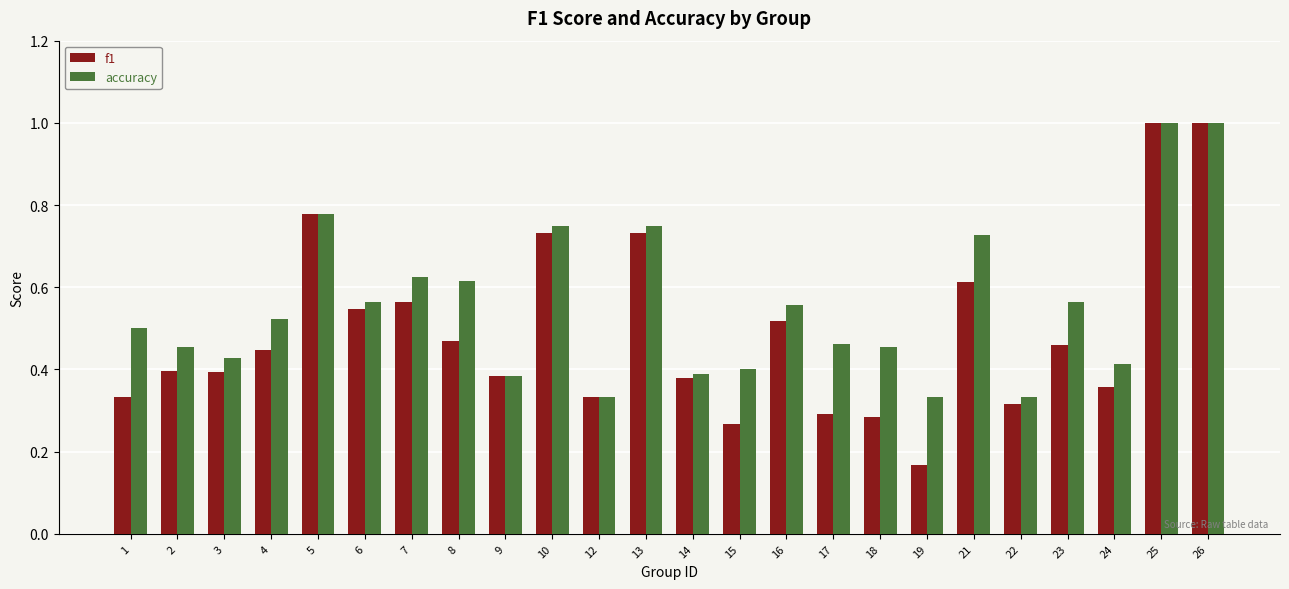

Which series has the widest spread of values?

f1